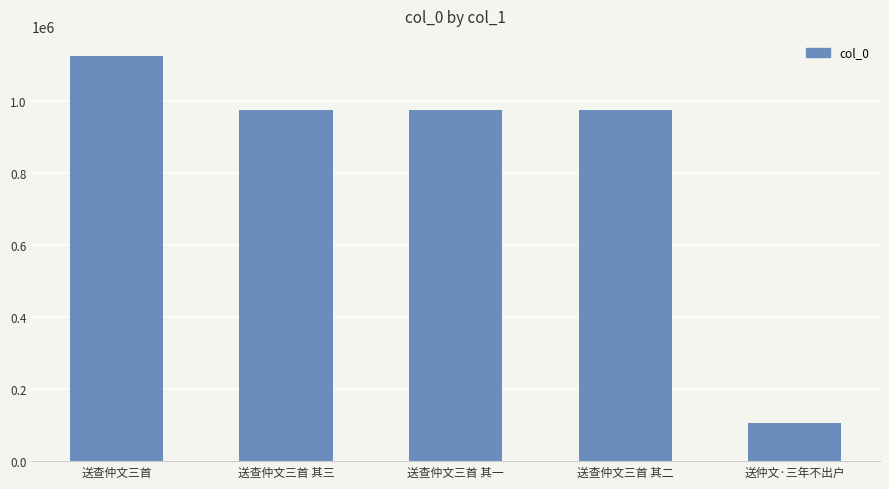

Does the chart contain any negative values?

No